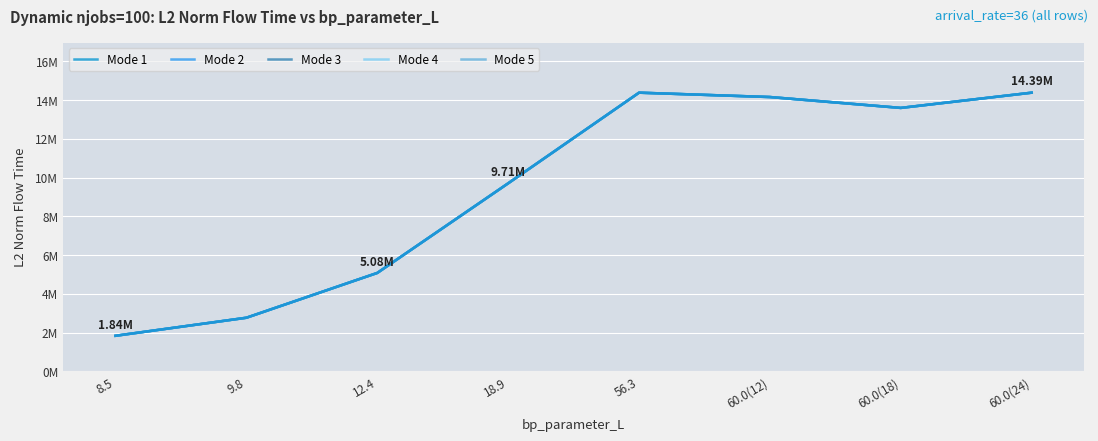

Reading left to right, what are all the values shown in this chart?

Mode 1: 1839136.4	2770895.1	5083237.4	9707597.1	14385592.0	14160612.5	13599390.2	14385796.6
Mode 2: 1839136.4	2770895.1	5083237.4	9707597.1	14385592.0	14160612.5	13599390.2	14385796.6
Mode 3: 1839136.4	2770895.1	5083237.4	9707597.1	14385592.0	14160612.5	13599390.2	14385796.6
Mode 4: 1839136.4	2770895.1	5083237.4	9707597.1	14385592.0	14160612.5	13599390.2	14385796.6
Mode 5: 1839136.4	2770895.1	5083237.4	9707597.1	14385592.0	14160612.5	13599390.2	14385796.6